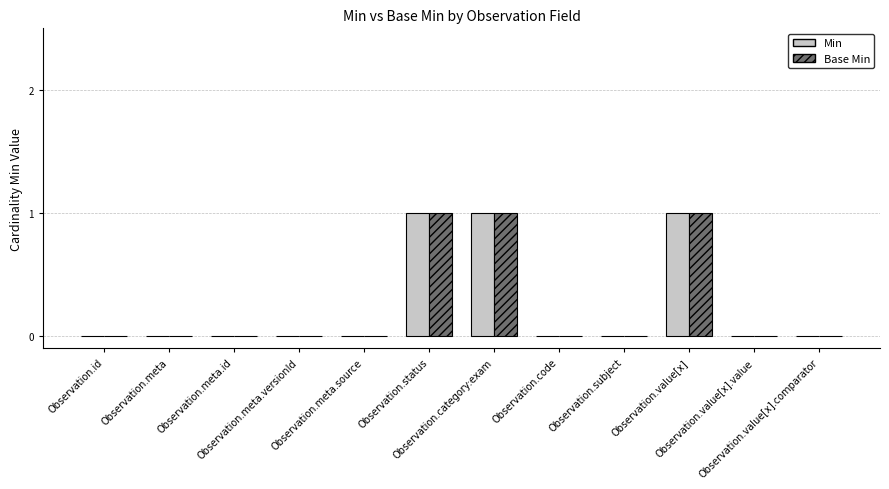

Is it true that Min equals 1 at Observation.meta.versionId?

False